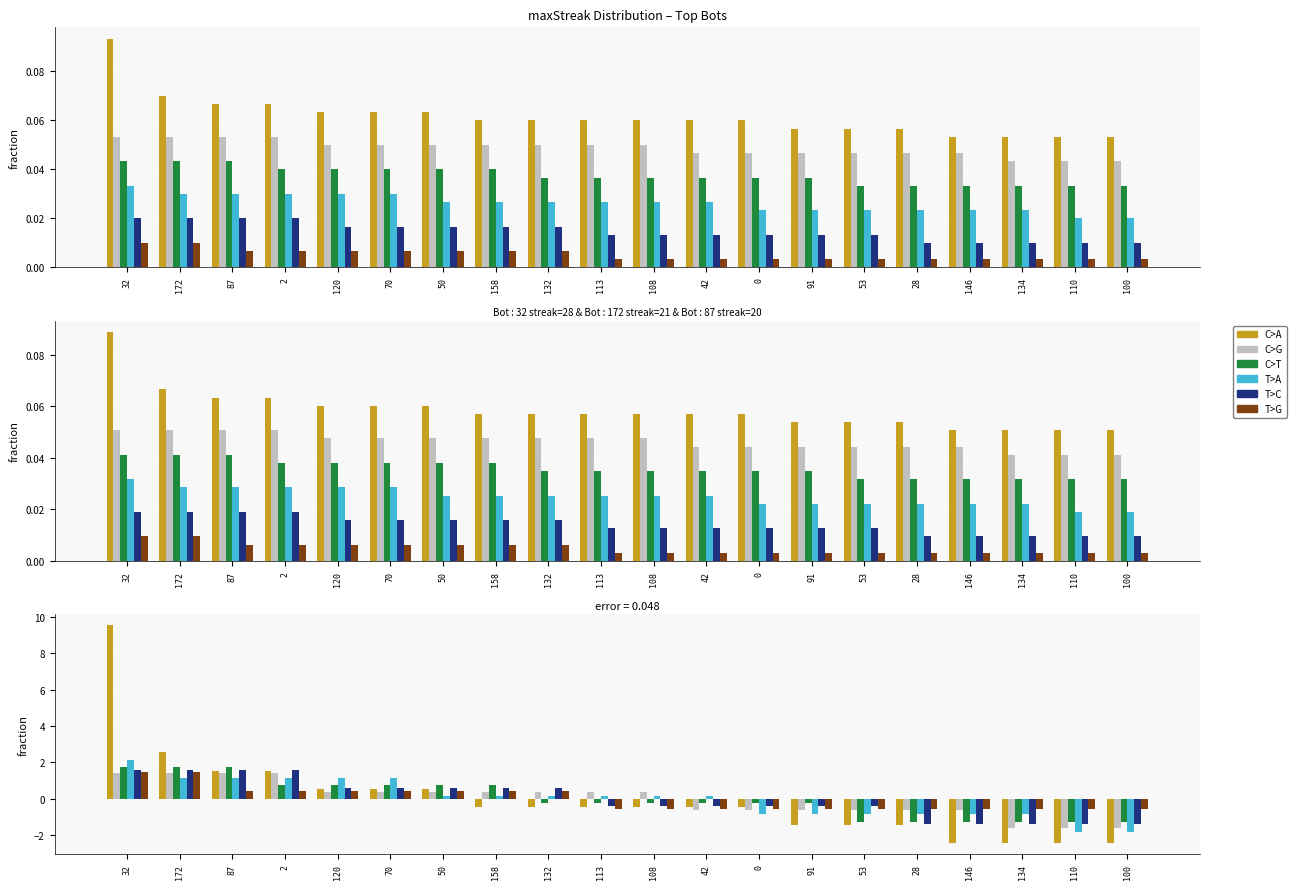

Where does the T>G series first go above 0?

32